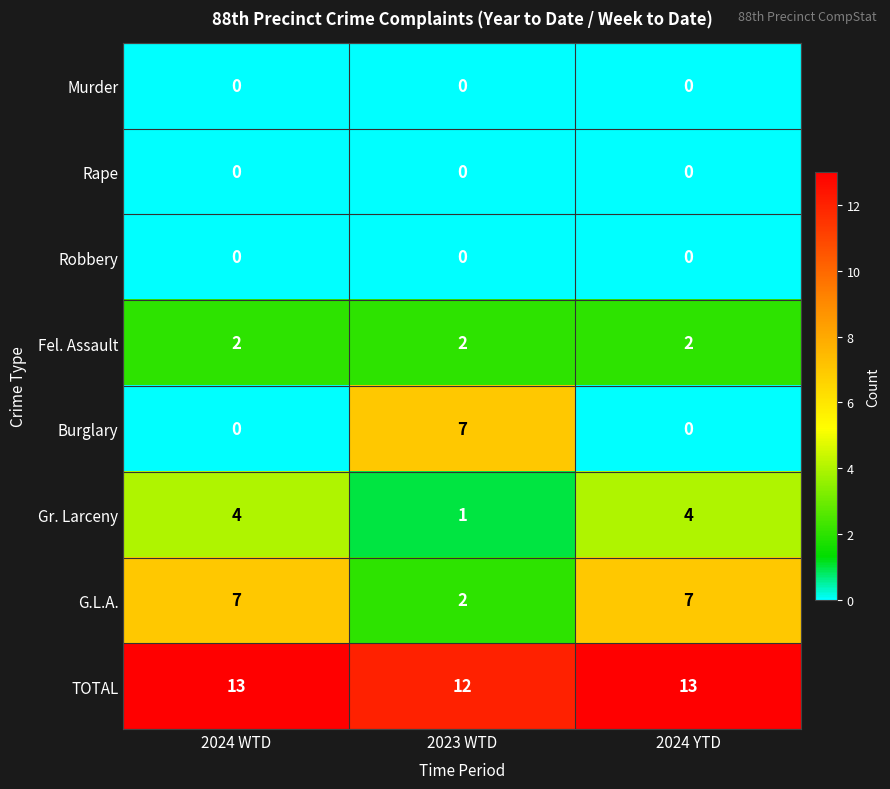

Is it true that TOTAL equals 18 at 2024 YTD?

False